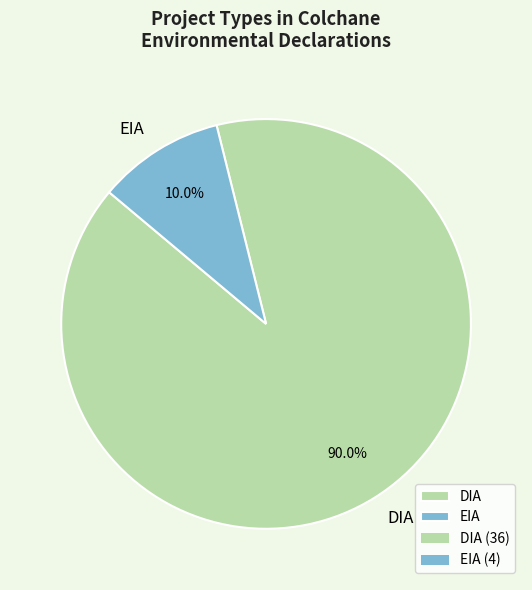

What is the largest slice in the pie chart?

DIA